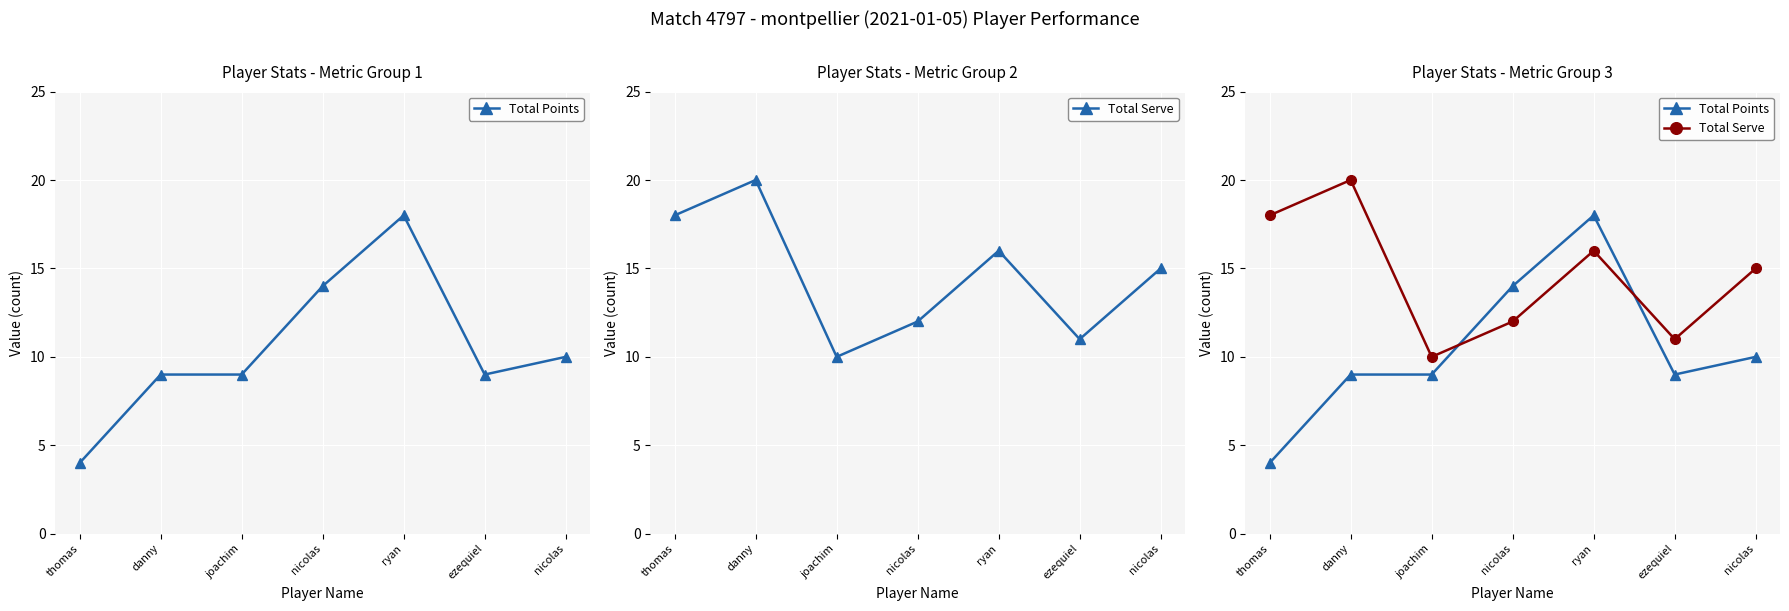

Which label corresponds to the largest value in the chart?

danny